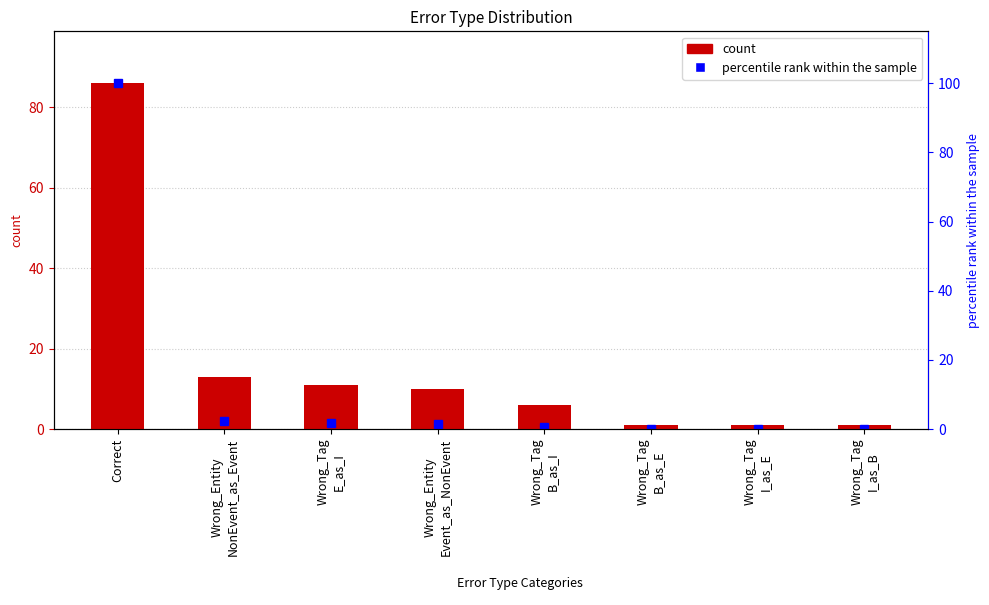

Rank the categories by value from lowest to highest.

Wrong_Tag
B_as_E, Wrong_Tag
I_as_E, Wrong_Tag
I_as_B, Wrong_Tag
B_as_I, Wrong_Entity
Event_as_NonEvent, Wrong_Tag
E_as_I, Wrong_Entity
NonEvent_as_Event, Correct